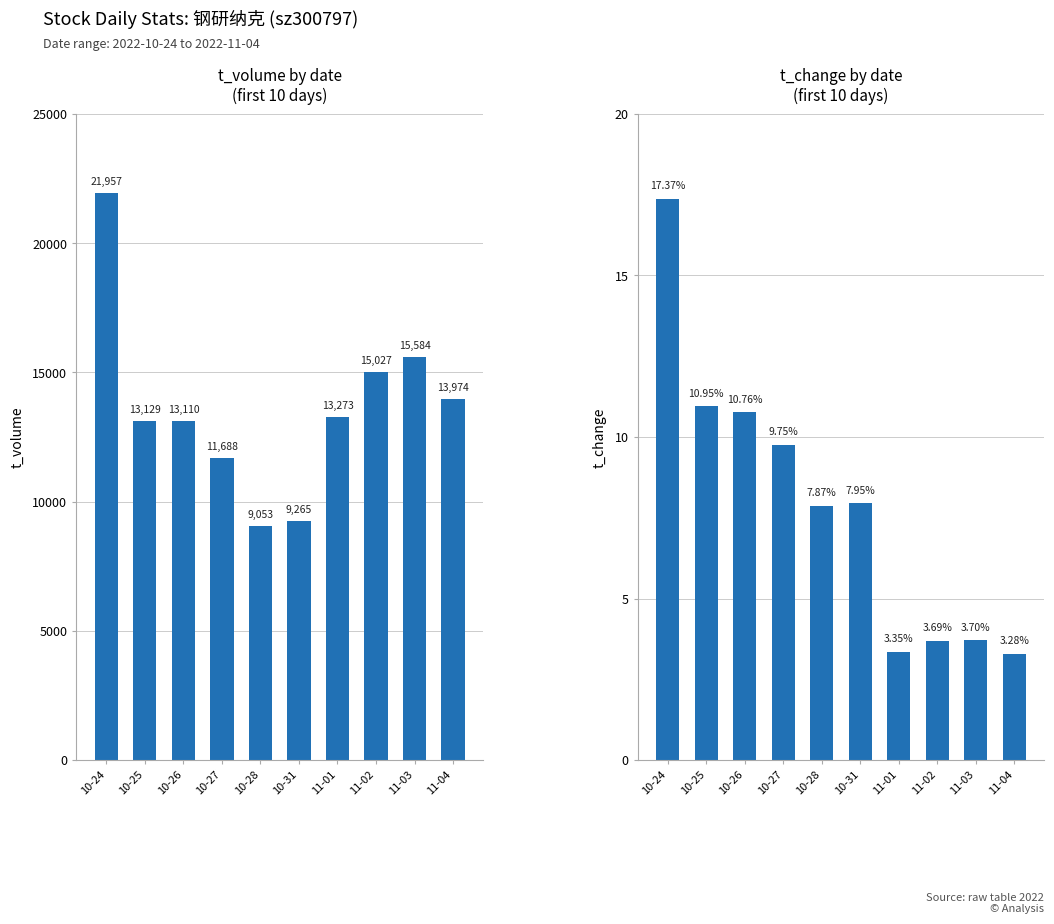

Is it true that t_volume equals 9053.0 at 10-28?

True